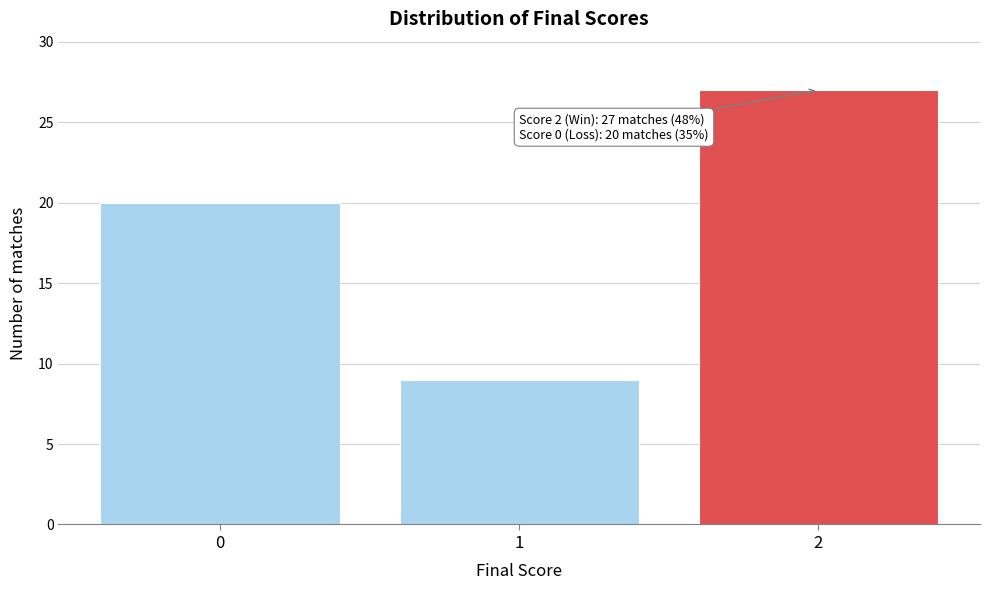

Reading right to left, what are all the values shown in this chart?

27	9	20